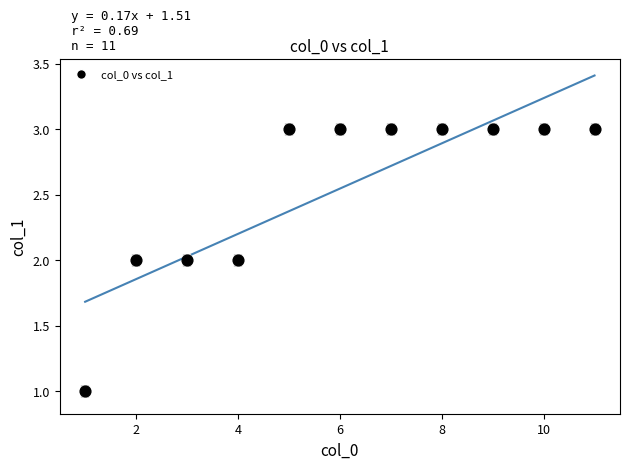

What is the average X value?

6